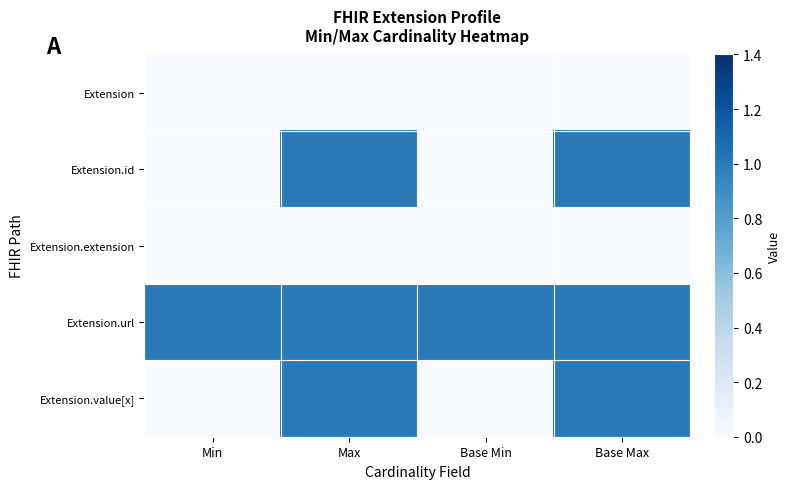

Which series has the widest spread of values?

Extension.id